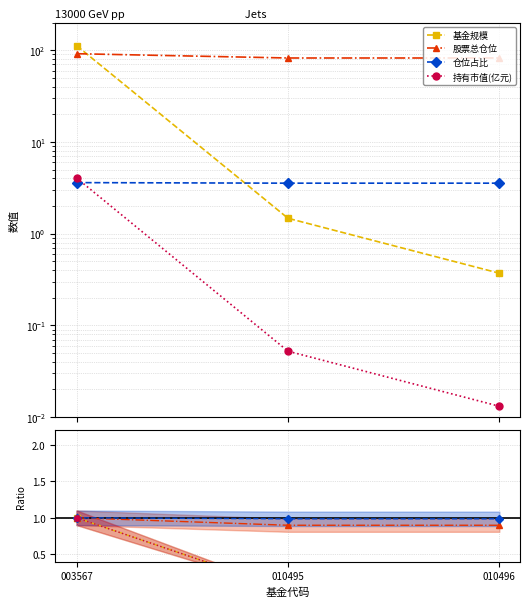

True or false: 持有市值(亿元) has a value of 0.0 at 010495.

True